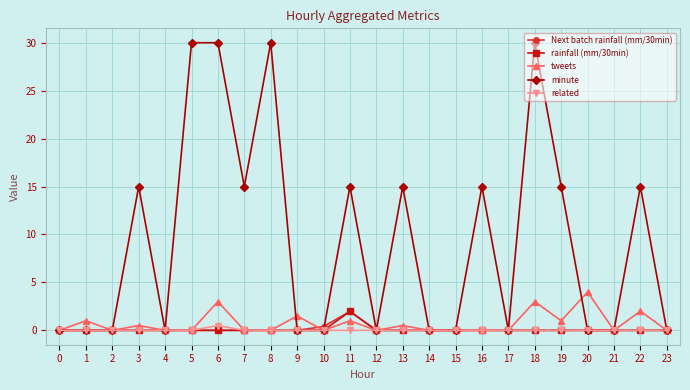

What is the difference between the second highest and minimum values in the tweets series?

3.0